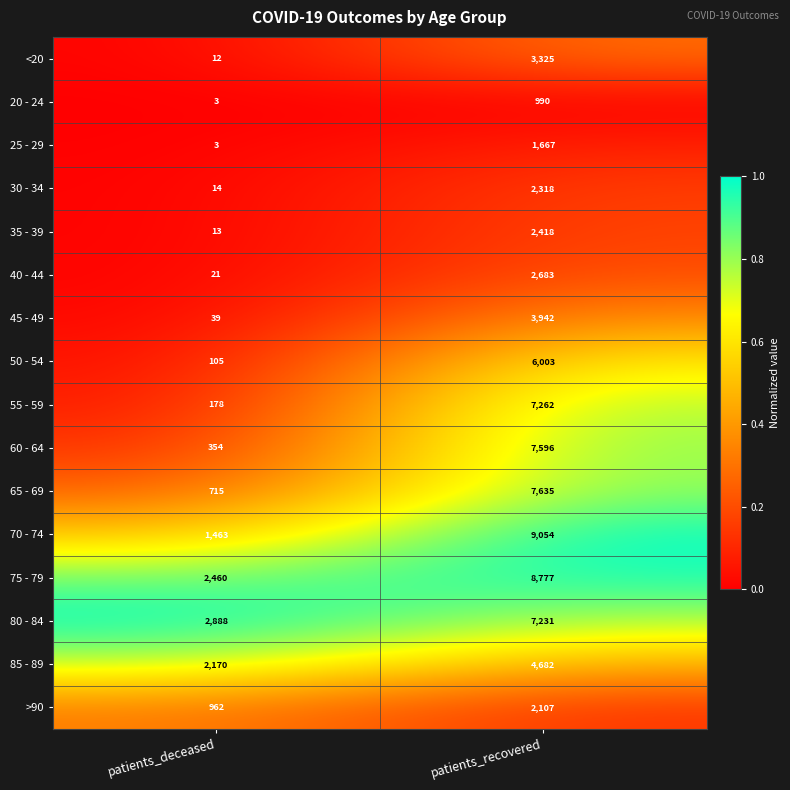

The <20 series shows 3 at patients_deceased. True or false?

False